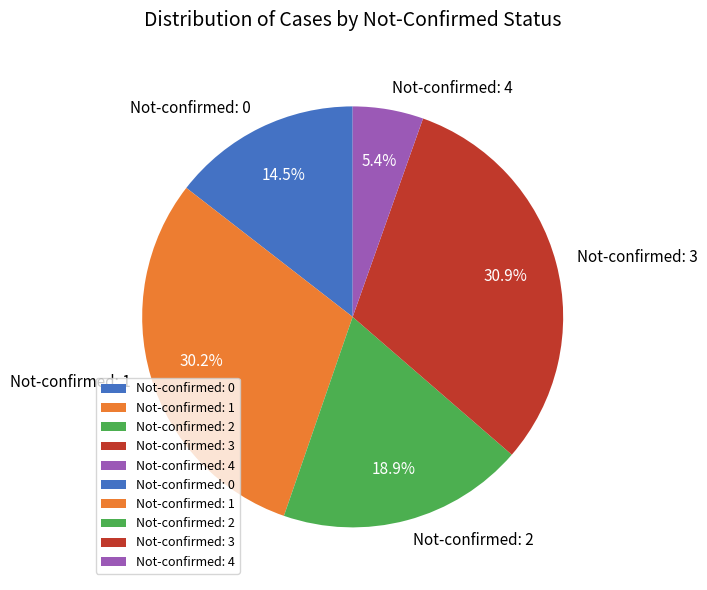

Is Not-confirmed: 3 the majority of the pie?

No